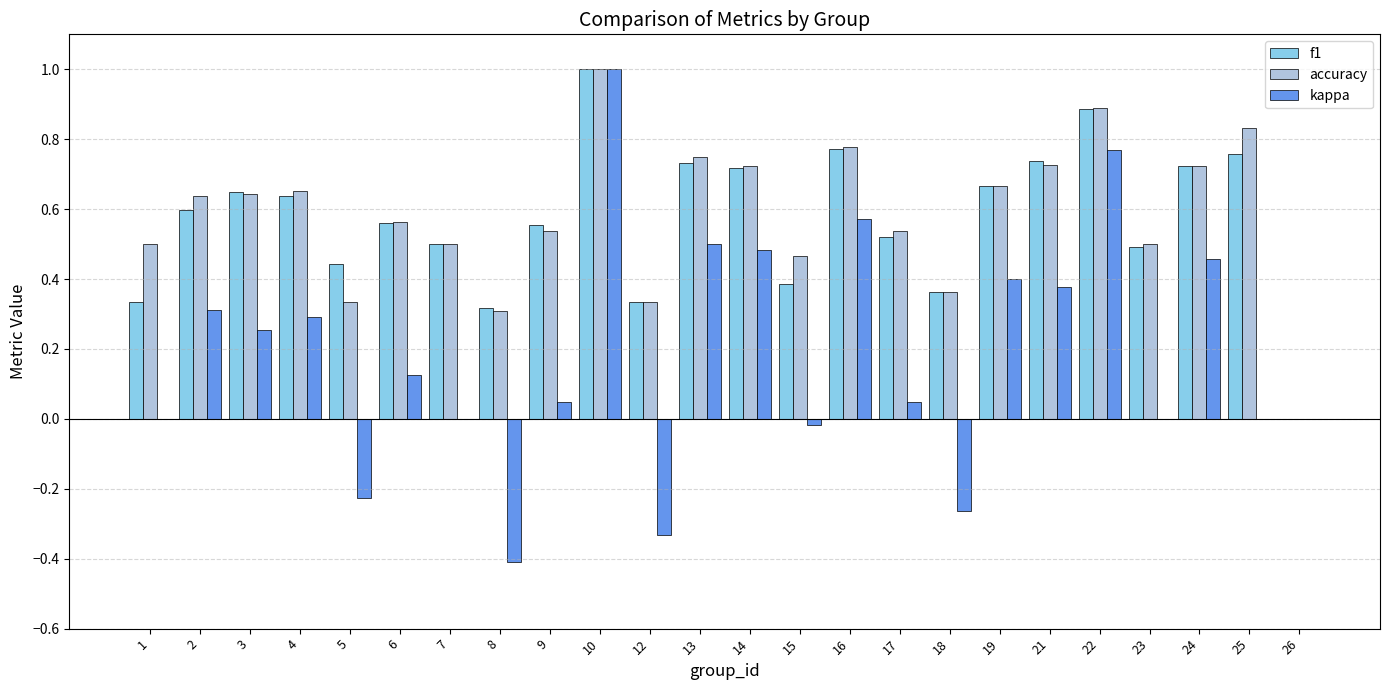

How many groups of bars are there?

24